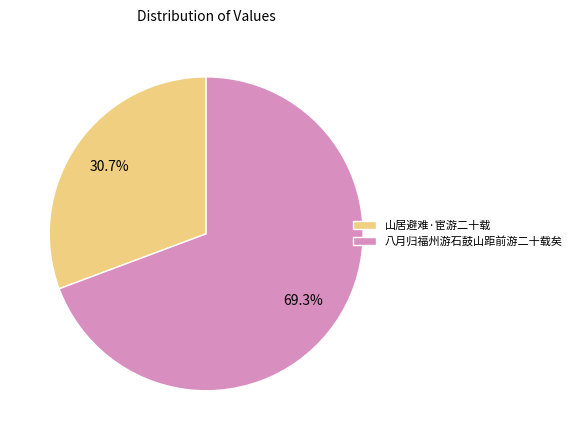

Count the number of slices in the pie.

2